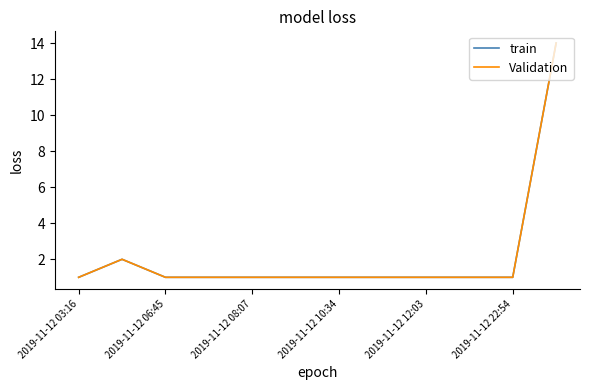

Which label corresponds to the smallest value in the chart?

2019-11-12 03:16